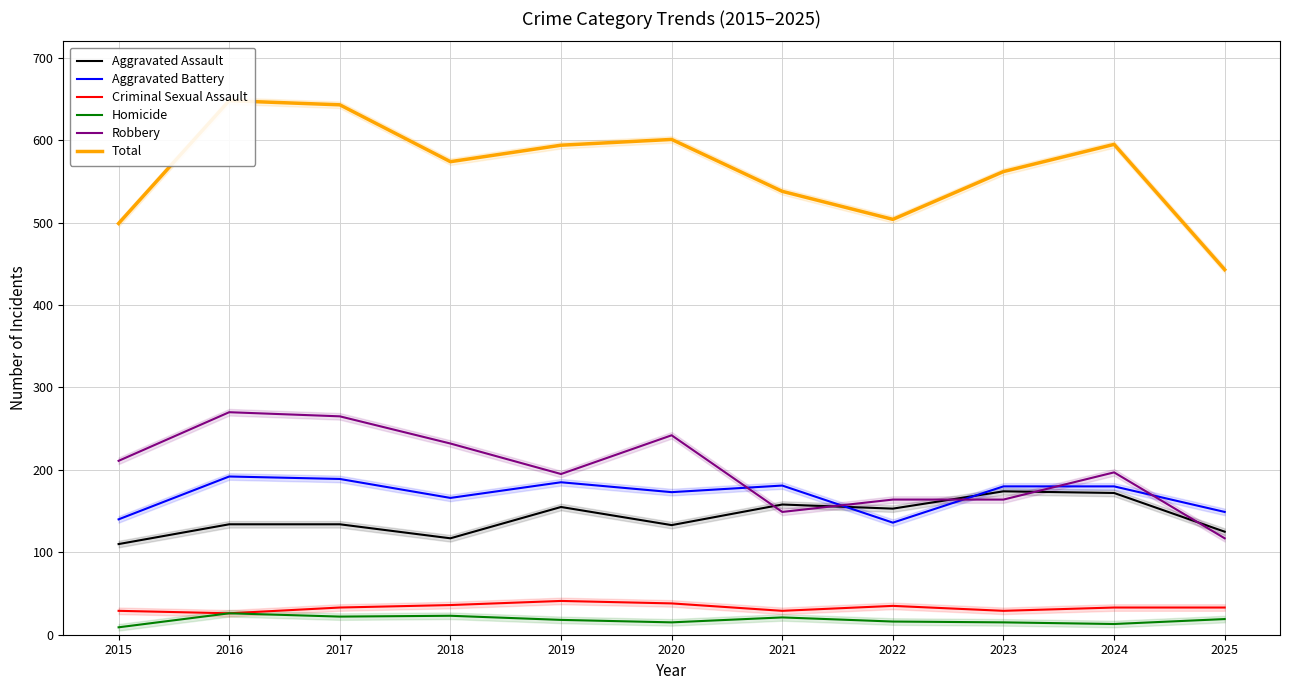

Between 2015 and 2023, which is larger?

2023